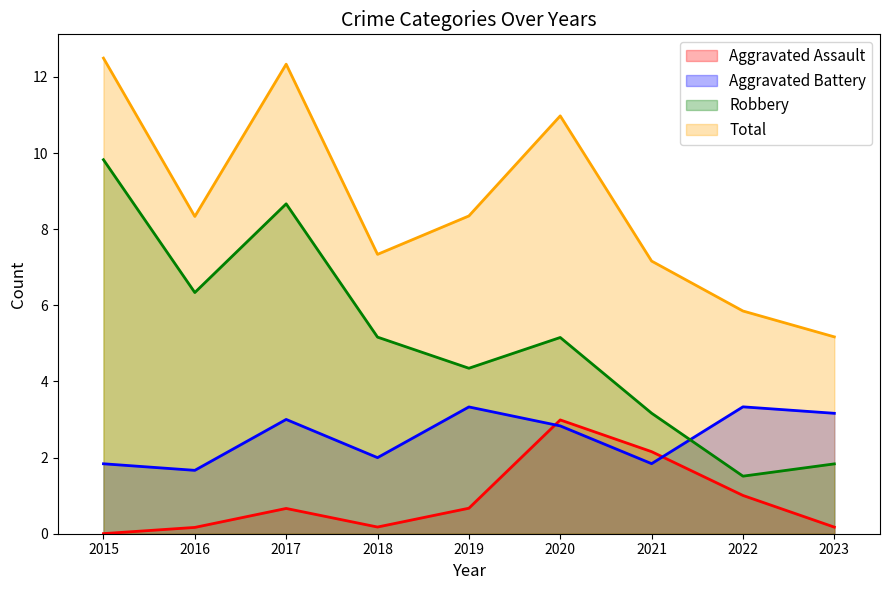

Where is the first local minimum for Robbery?

2016